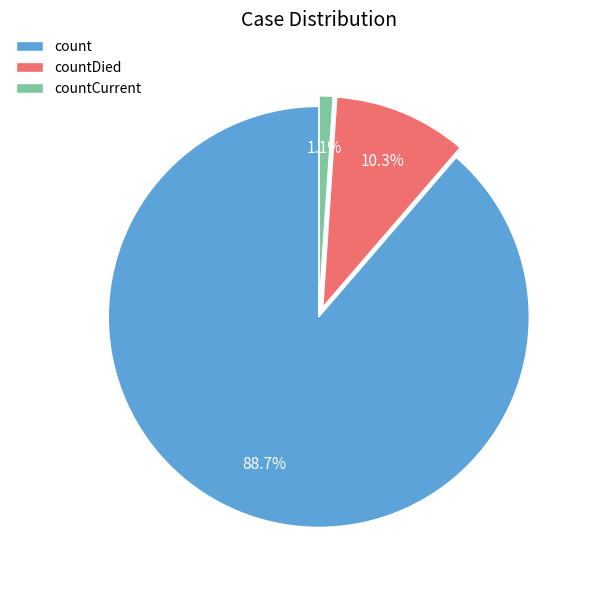

Does any single category account for the majority?

Yes